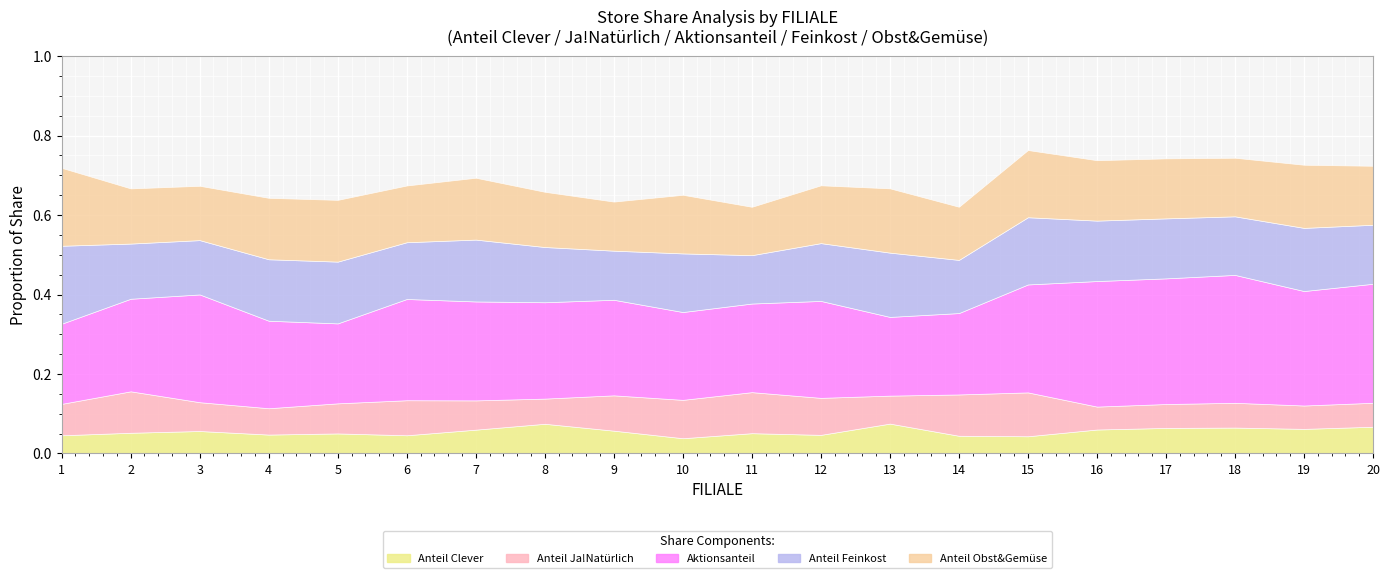

True or false: Anteil Feinkost and Anteil Clever cross at least once.

False